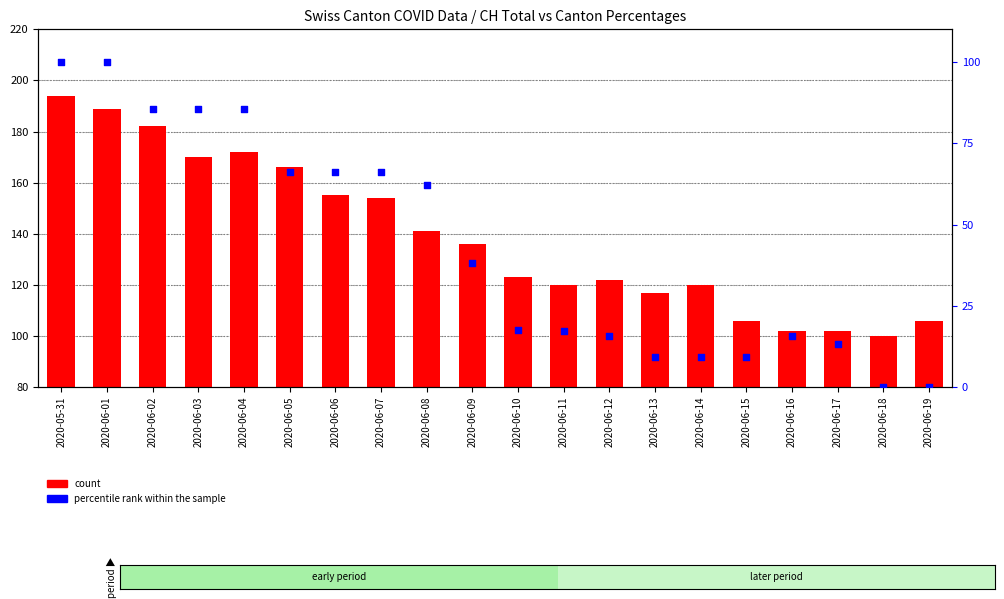

Is the value of count at 2020-06-09 greater than the value of percentile rank within the sample at 2020-06-15?

Yes